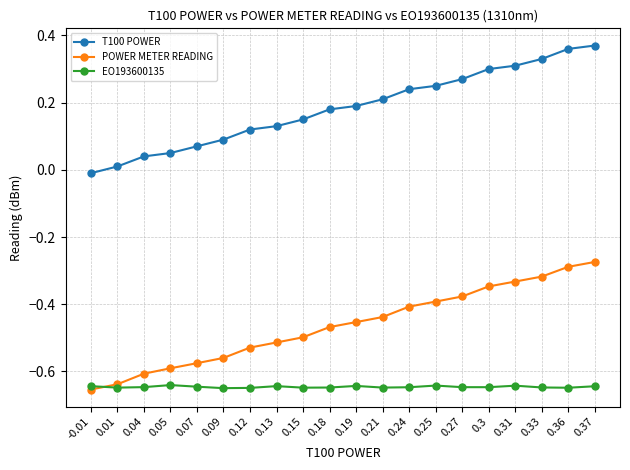

Between which two adjacent categories do POWER METER READING and EO193600135 first intersect?

-0.01 and 0.01